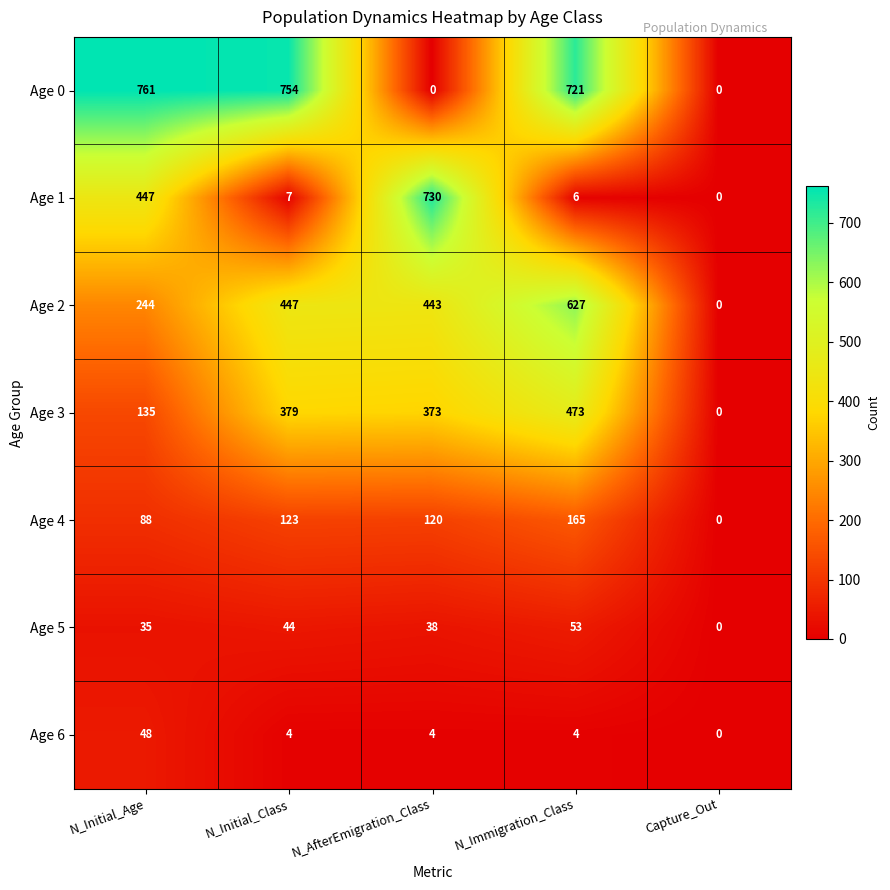

Rank the series by their maximum value, from lowest to highest.

Age 6, Age 5, Age 4, Age 3, Age 2, Age 1, Age 0